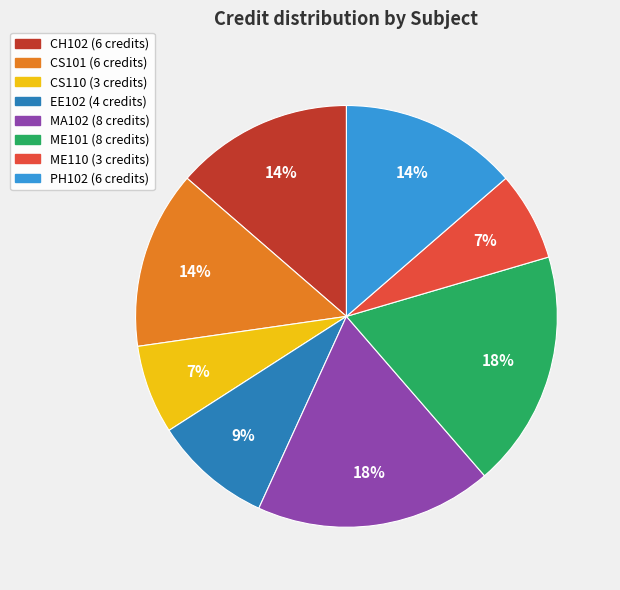

Is it true that PH102 is 1% of the pie?

False